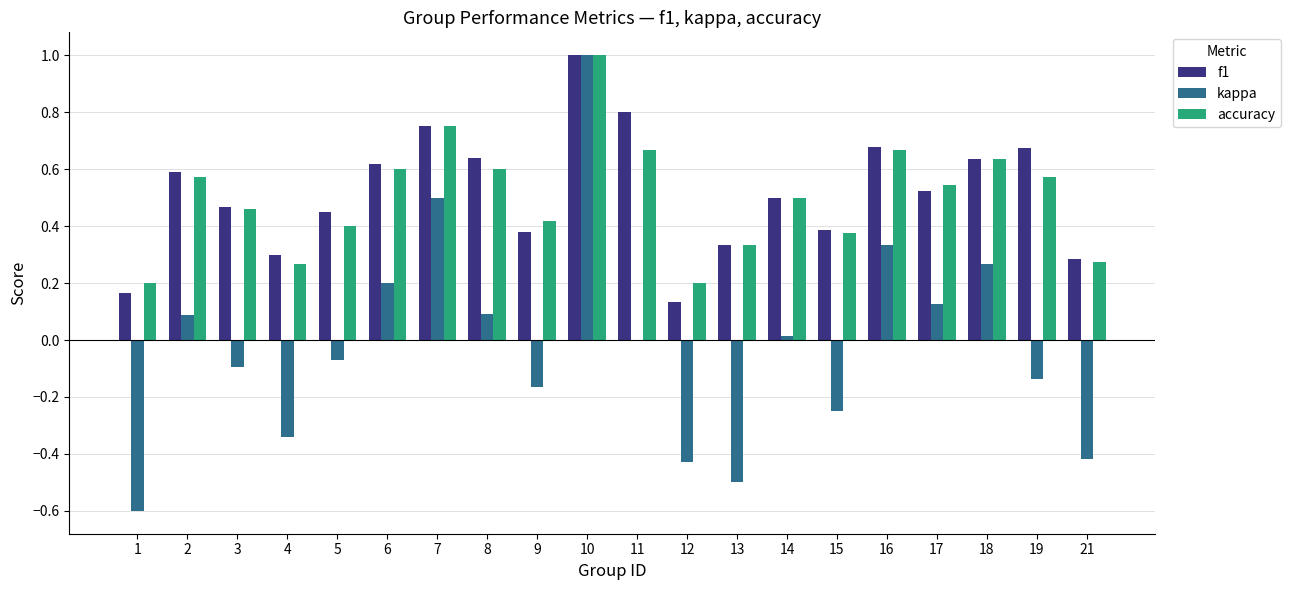

Where is kappa nearest to the value 0?

11